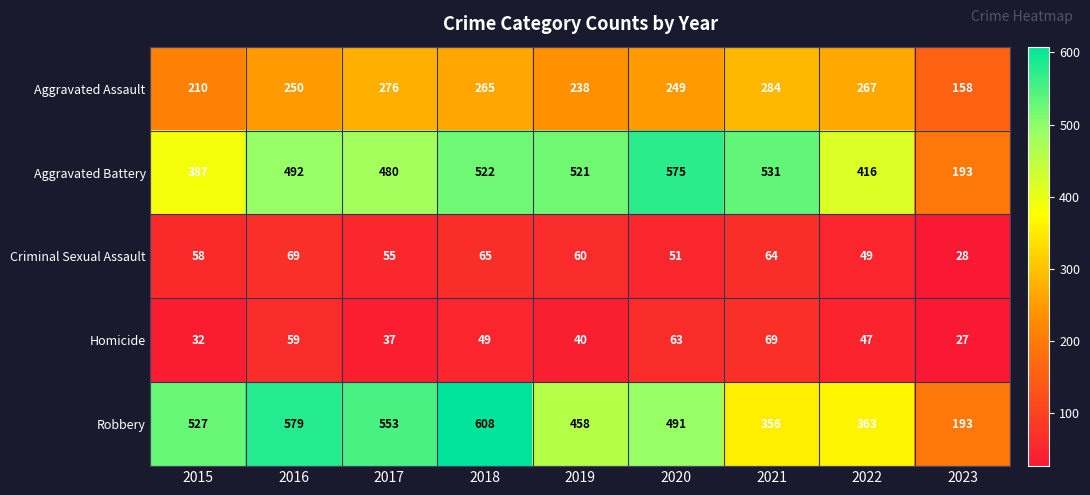

At how many categories does at least one series exceed 297?

8